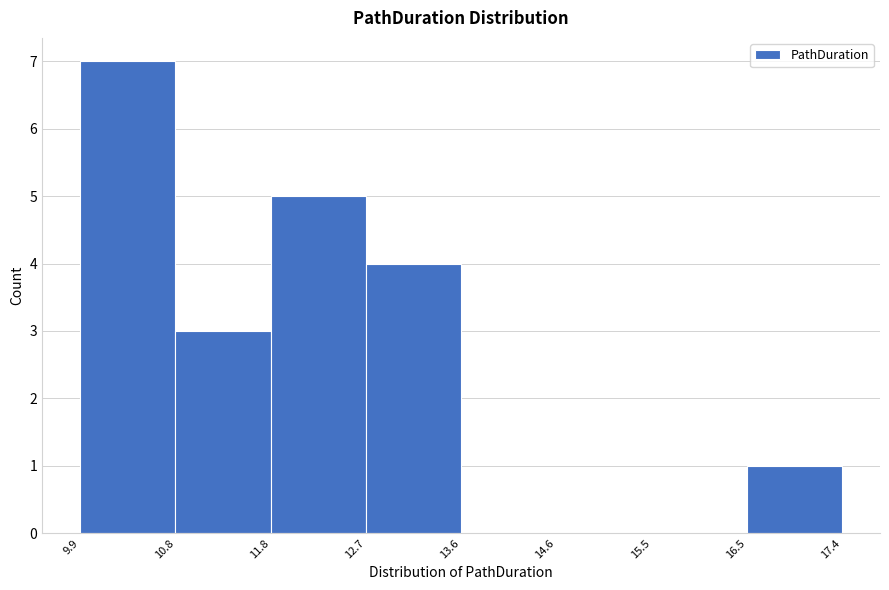

What is the height of the bar covering 12.7 to 13.6 on the x-axis? The values are not printed on the chart, so give them approximately, as read against the axis.

4